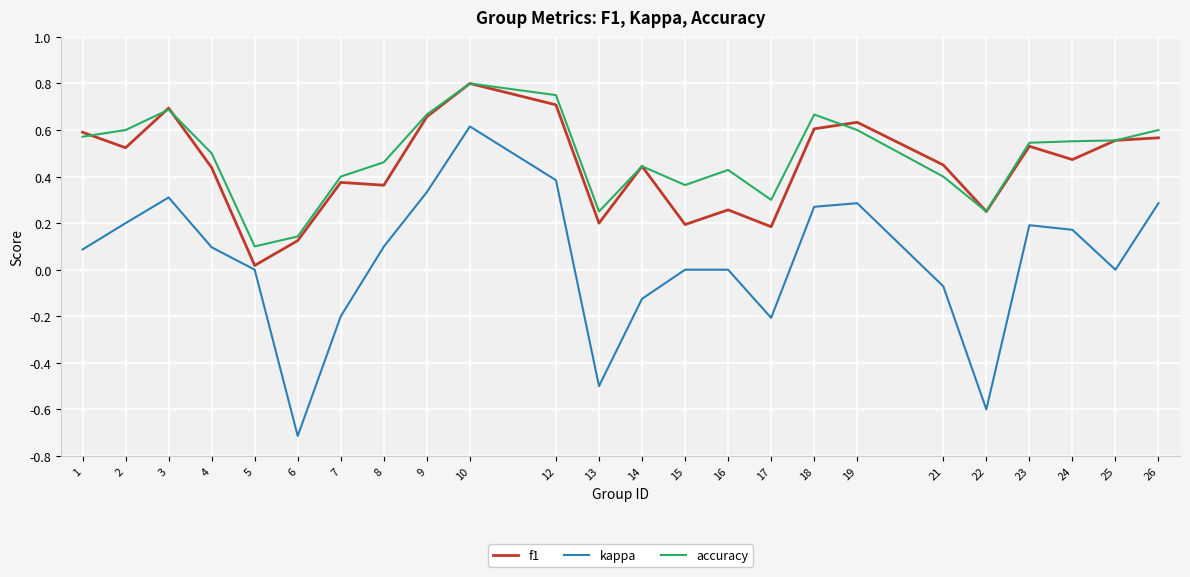

At which label does kappa reach its minimum?

6